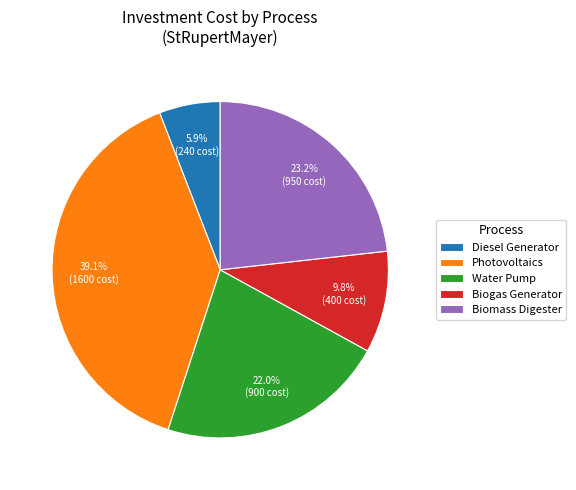

How many slices are in this pie chart?

5